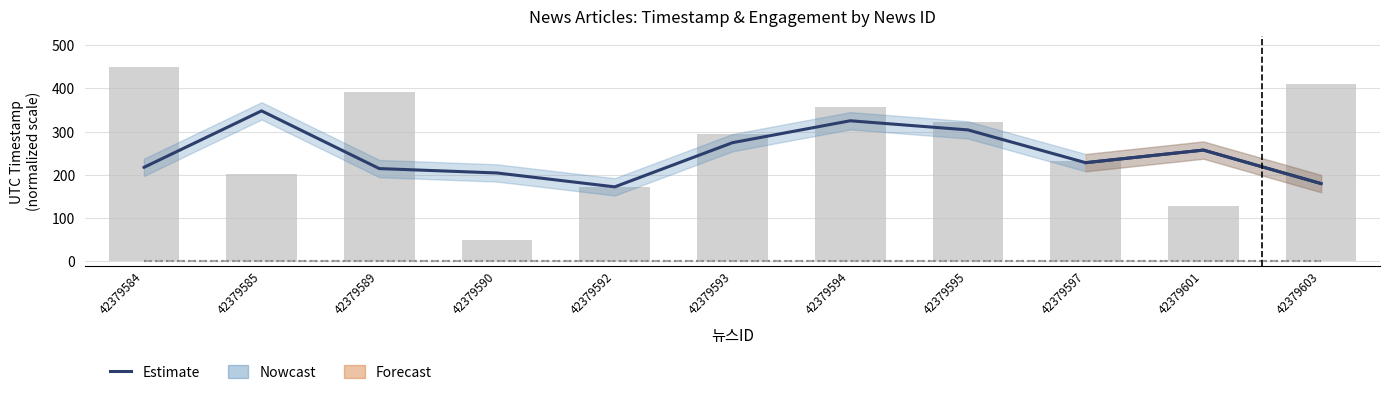

Reading left to right, list all the values displayed in this chart.

Estimate: 217.3	347.9	214.6	204.4	172.3	274.4	325.0	303.9	228.2	257.3	179.9
추천수: 0.0	0.0	0.0	0.0	0.0	0.0	0.0	0.0	0.0	0.0	0.0
비추천수: 0.0	0.0	0.0	0.0	0.0	0.0	0.0	0.0	0.0	0.0	0.0